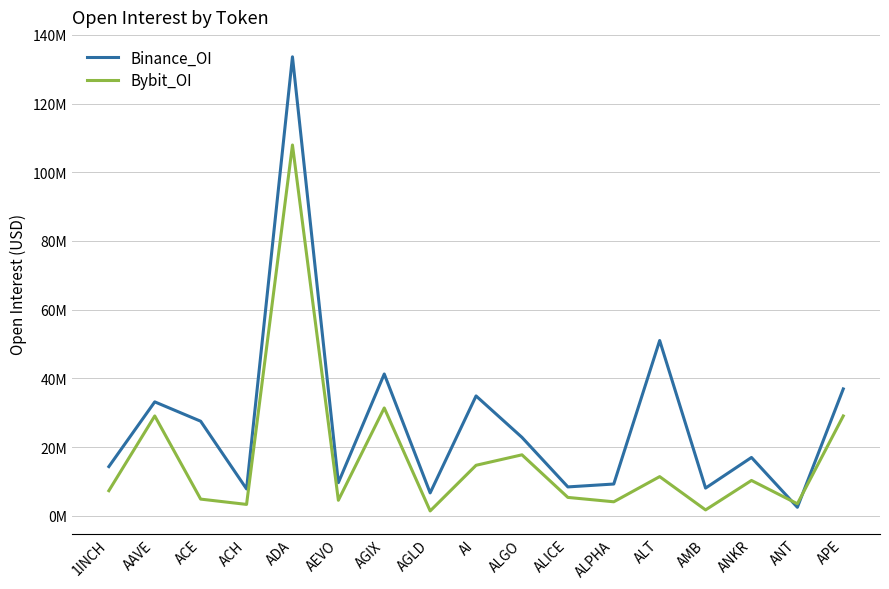

Is this an area chart (filled region under the line)?

No